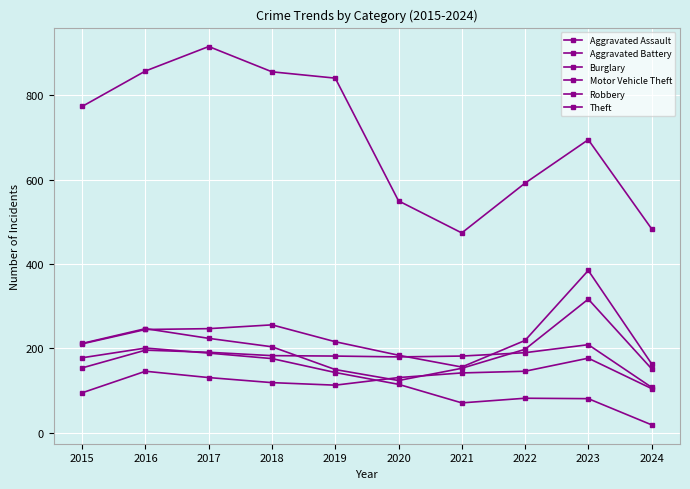

How many data points in Aggravated Battery are less than 183?

5